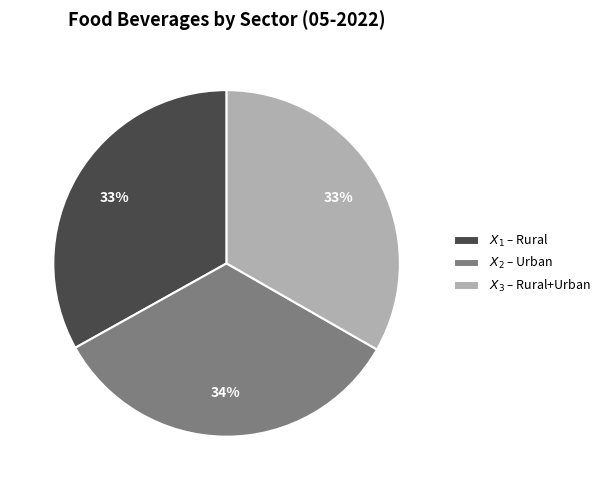

To the nearest percent, what is the difference between the largest and smallest slice percentages?

1%